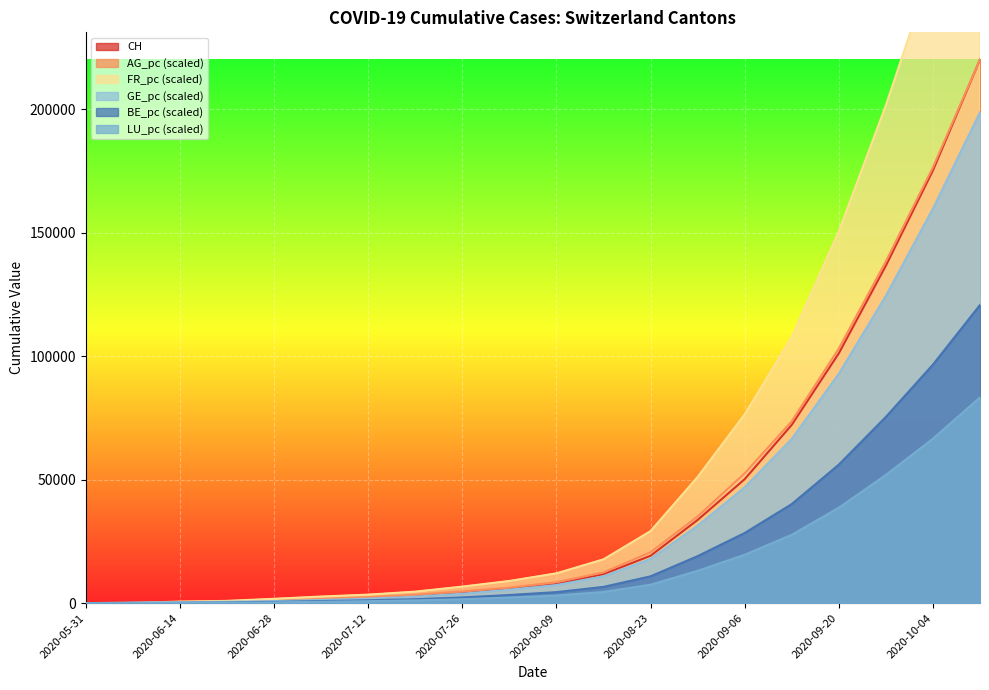

How many values in the CH series are below 7779?

10